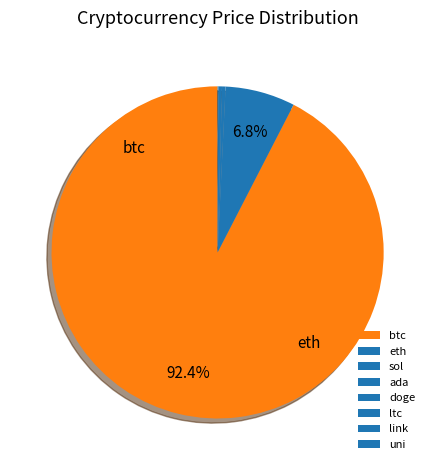

What is the change in value from doge to uni?

+21.4